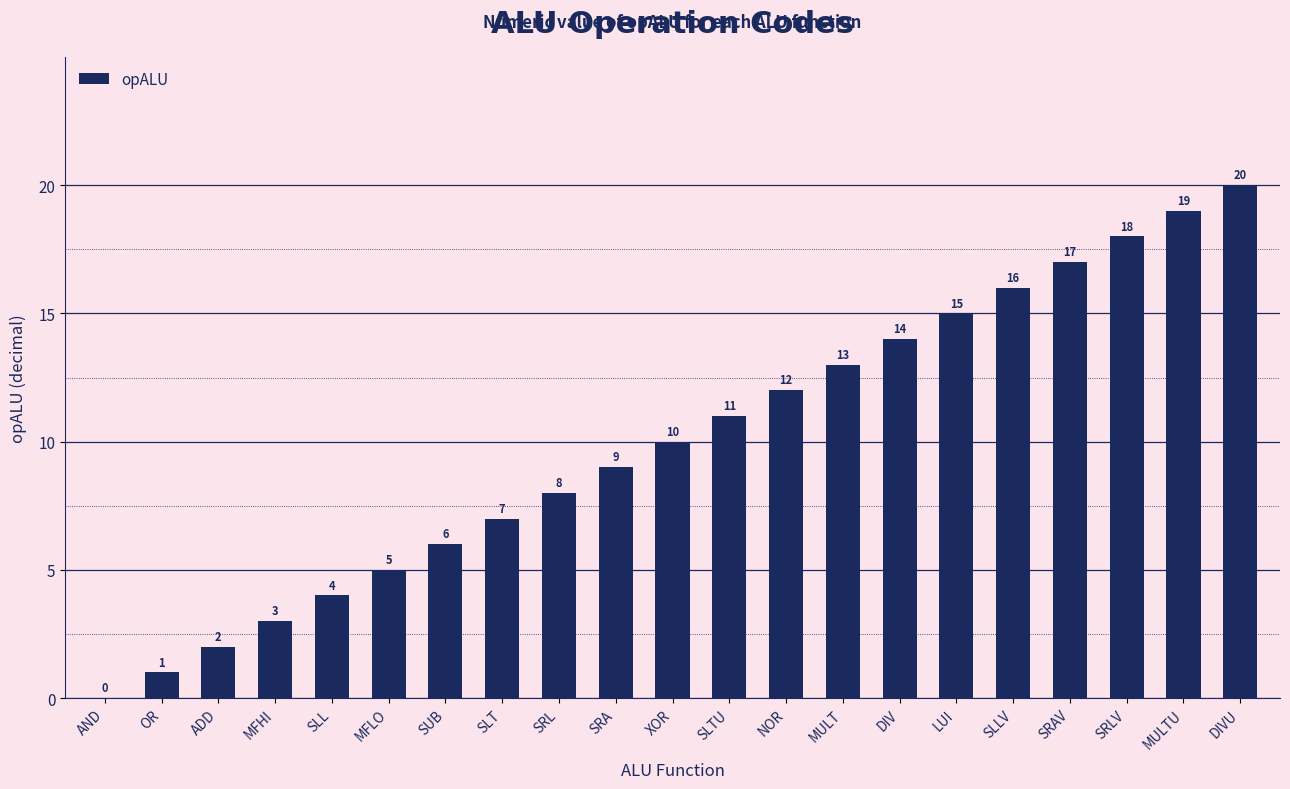

What is the sum of all values?

210